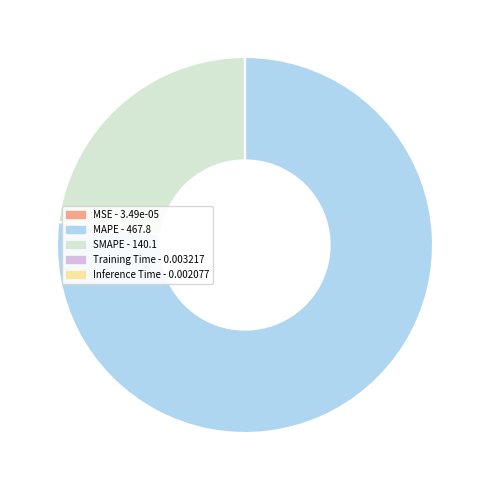

Which category accounts for the majority?

MAPE